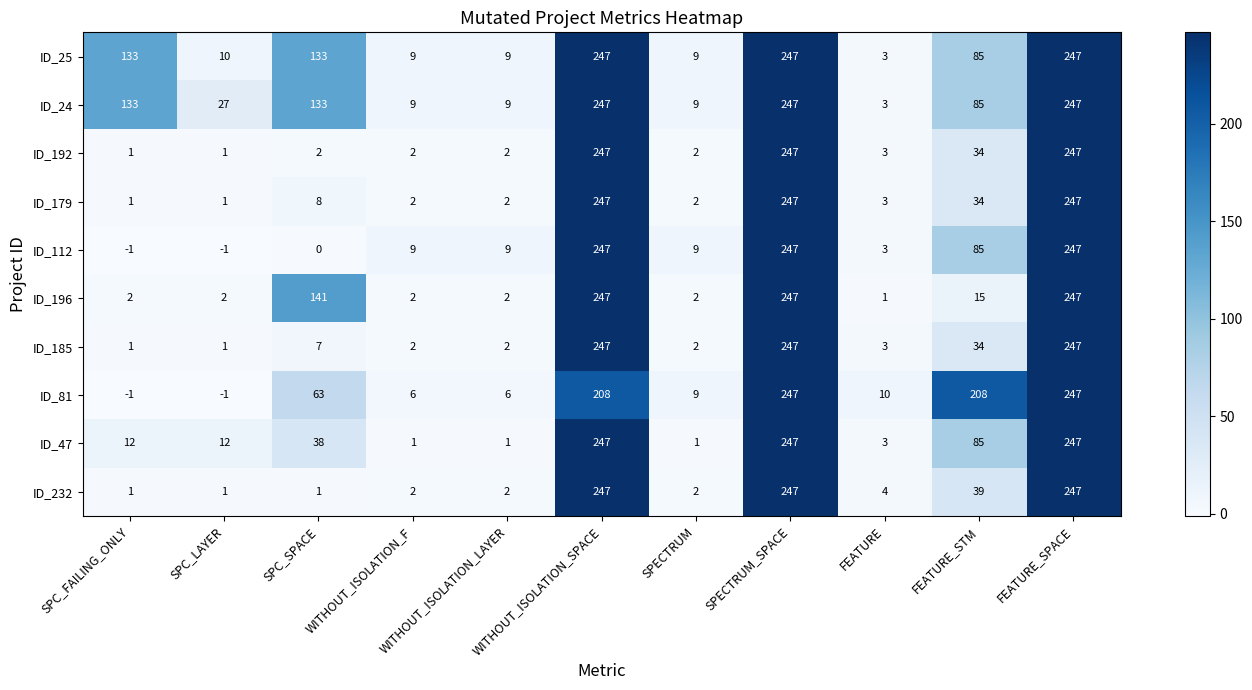

What is the sum of the ID_179 values at FEATURE_SPACE and FEATURE_STM?

281